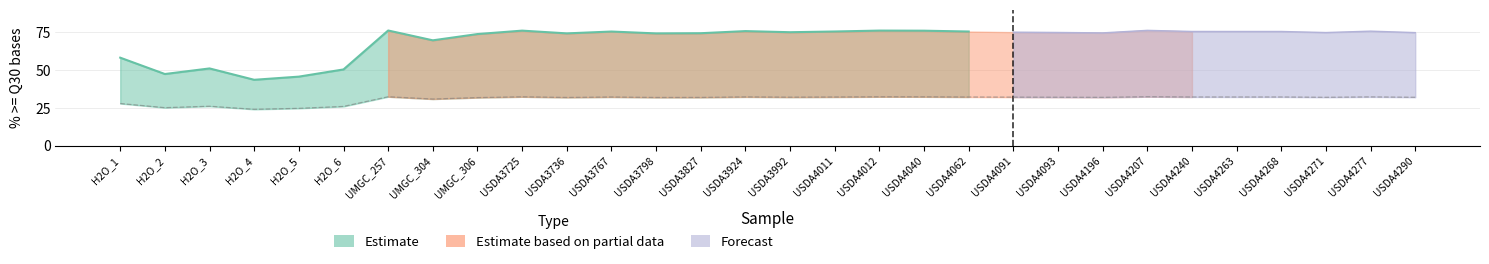

At which label does Estimate based on partial data first exceed 32?

UMGC_257